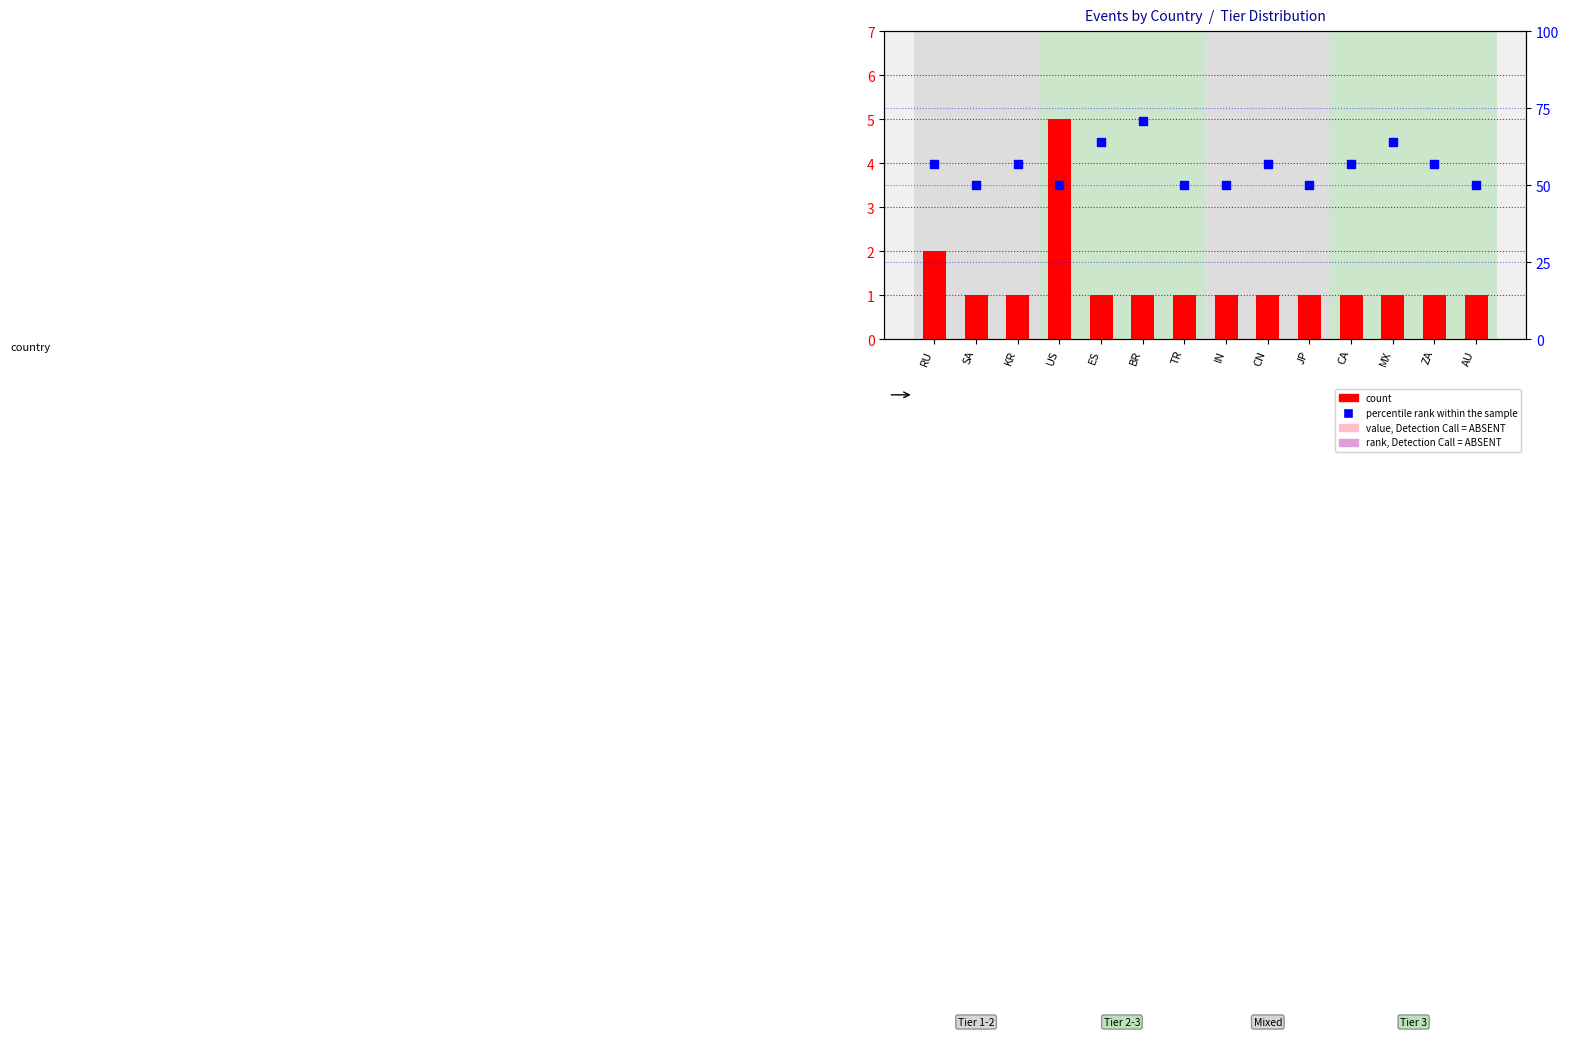

Which series contains the highest Y value?

percentile rank within the sample